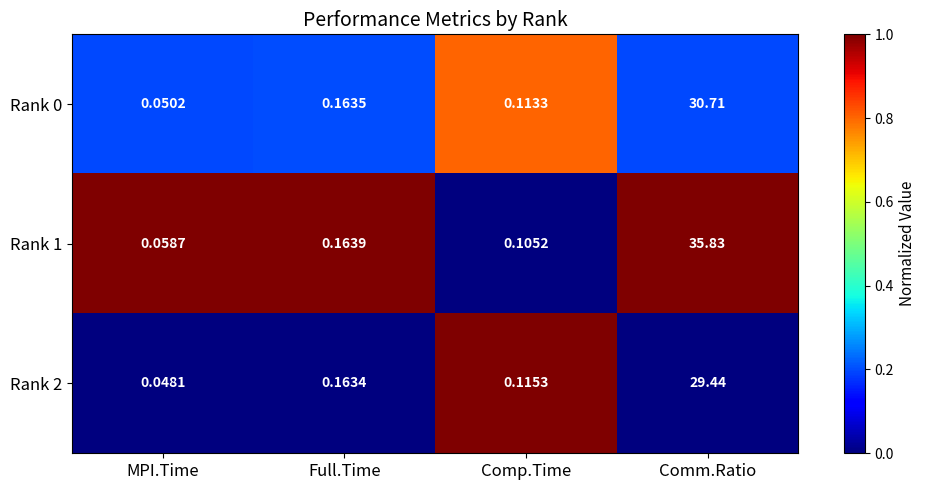

At which label is Rank 0 closest to 0?

MPI.Time